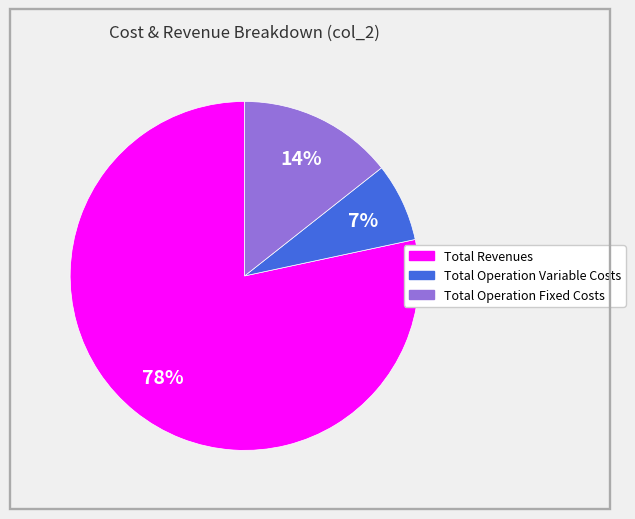

Between Total Operation Variable Costs and Total Operation Fixed Costs, which is larger?

Total Operation Fixed Costs